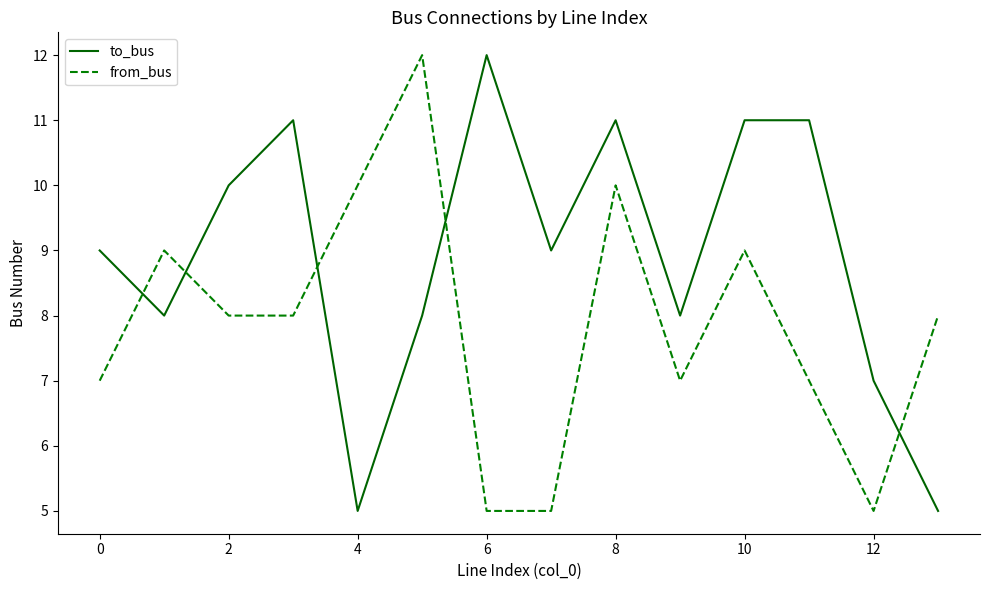

Does the chart have visible grid lines?

No